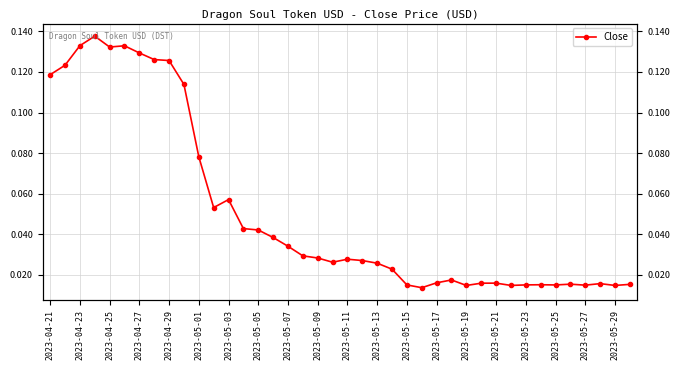

Count the number of categories in the chart.

40